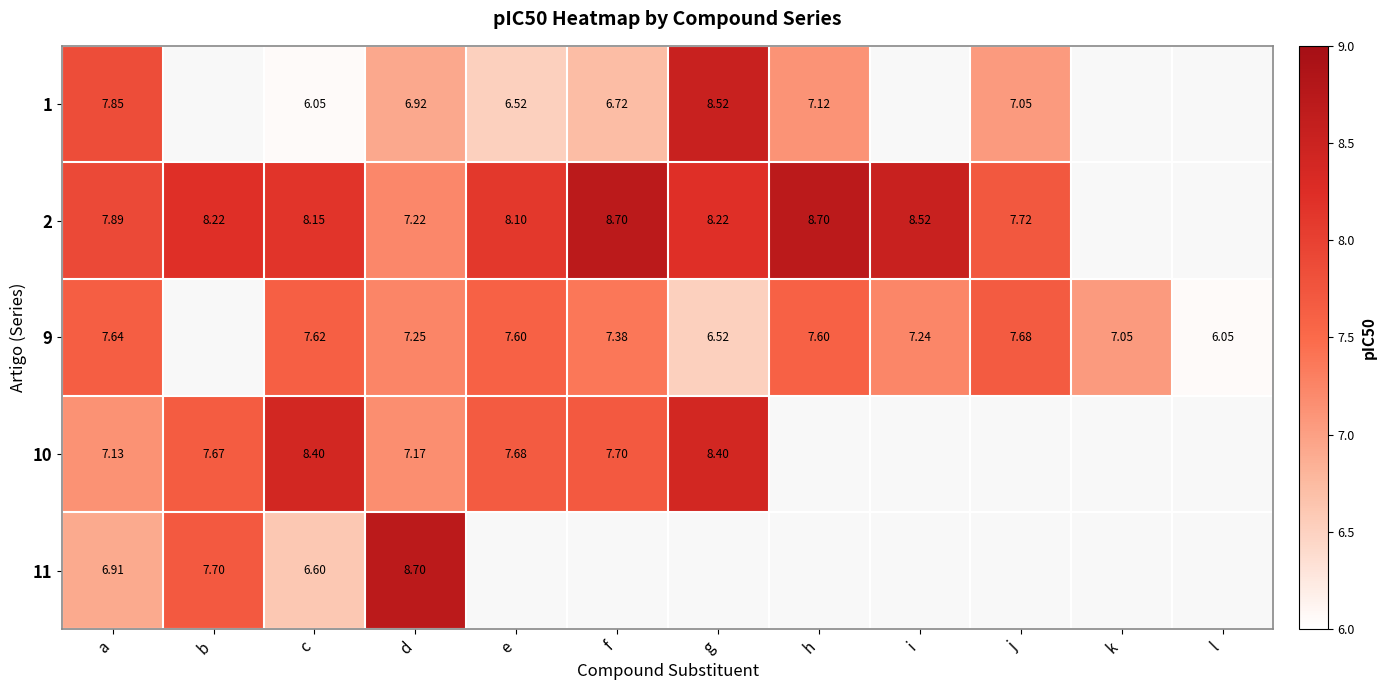

What is the smallest value displayed?

6.0